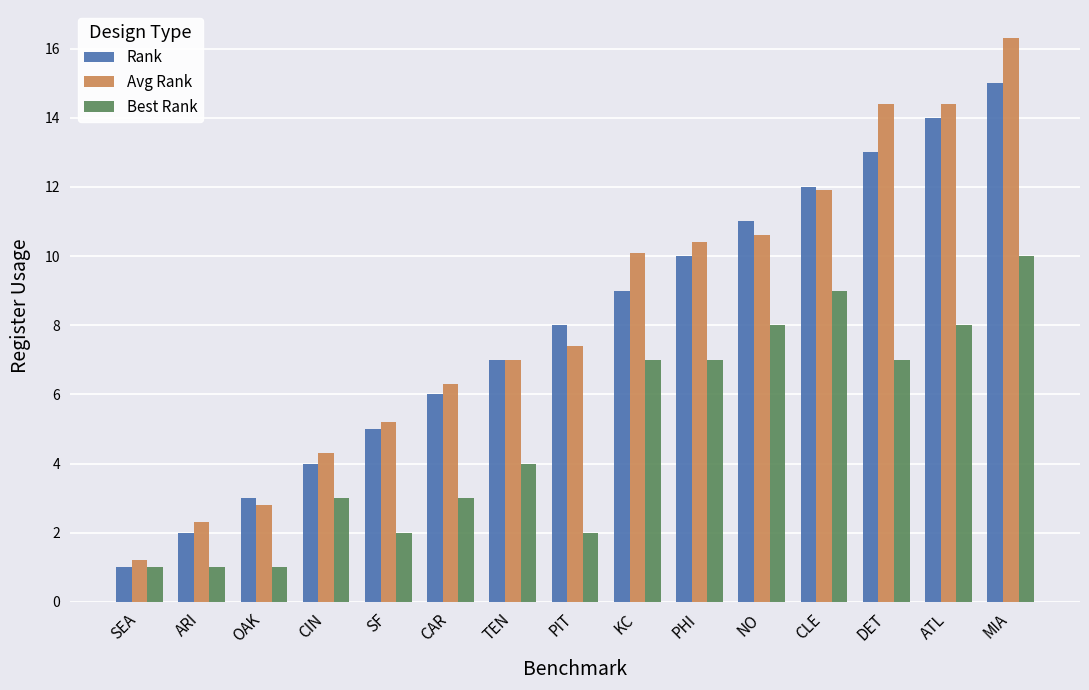

Reading left to right, extract all data points from this chart.

Rank: SEA=1.0	ARI=2.0	OAK=3.0	CIN=4.0	SF=5.0	CAR=6.0	TEN=7.0	PIT=8.0	KC=9.0	PHI=10.0	NO=11.0	CLE=12.0	DET=13.0	ATL=14.0	MIA=15.0
Avg Rank: SEA=1.2	ARI=2.3	OAK=2.8	CIN=4.3	SF=5.2	CAR=6.3	TEN=7.0	PIT=7.4	KC=10.1	PHI=10.4	NO=10.6	CLE=11.9	DET=14.4	ATL=14.4	MIA=16.3
Best Rank: SEA=1.0	ARI=1.0	OAK=1.0	CIN=3.0	SF=2.0	CAR=3.0	TEN=4.0	PIT=2.0	KC=7.0	PHI=7.0	NO=8.0	CLE=9.0	DET=7.0	ATL=8.0	MIA=10.0